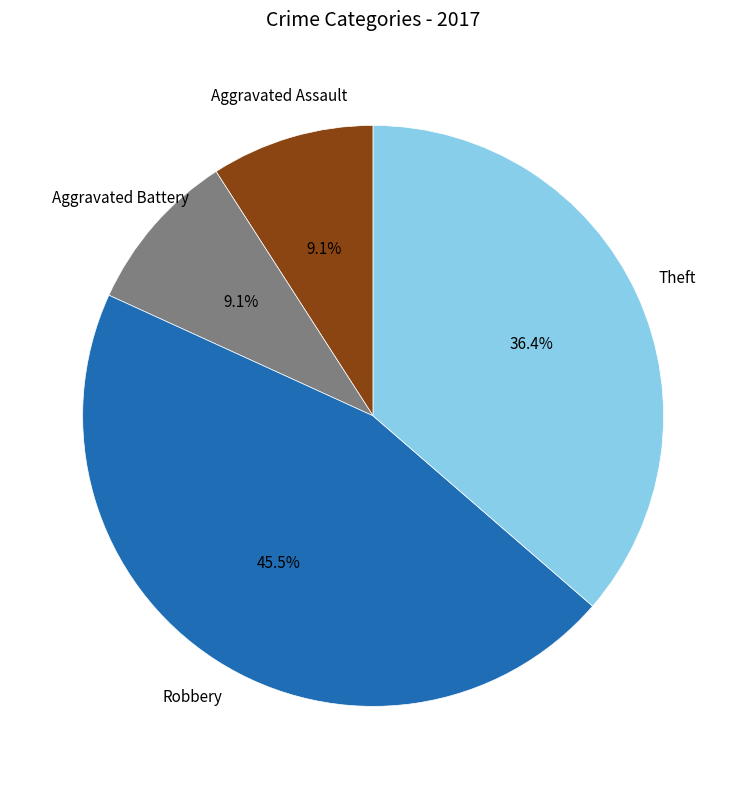

Is there a majority slice in this chart?

No